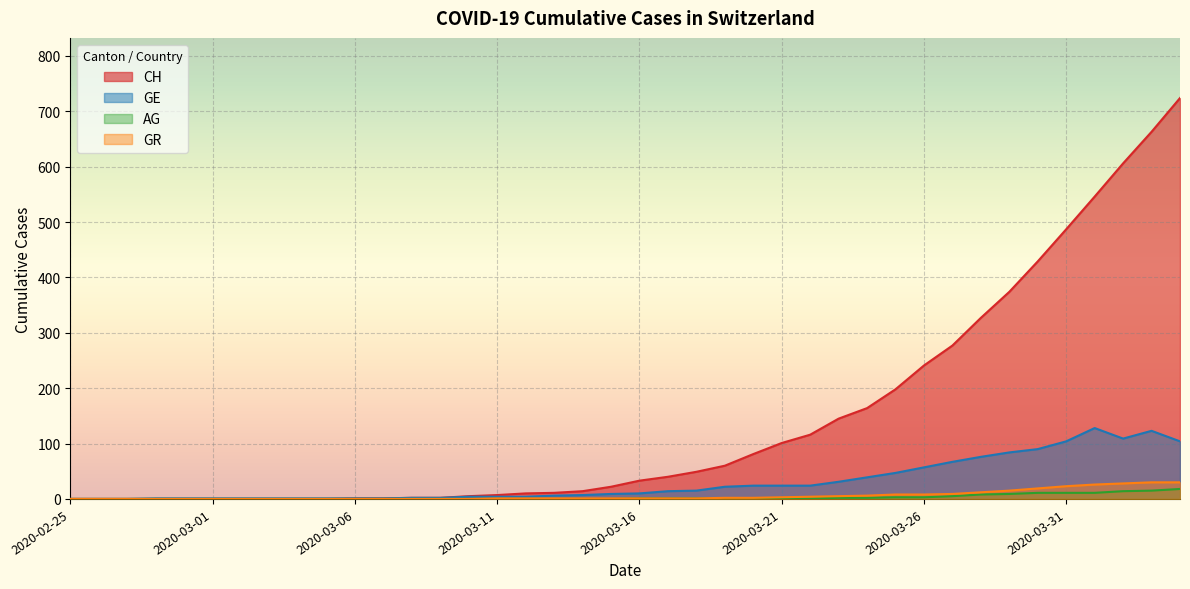

Which series has the largest range (max minus min)?

CH